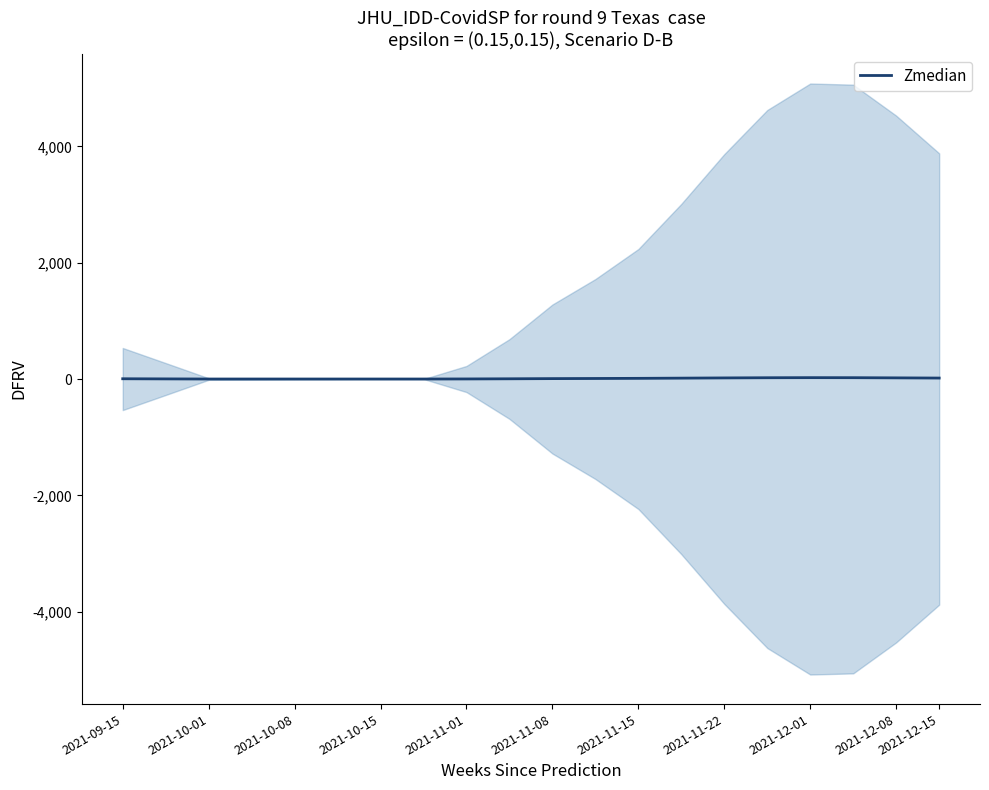

How many values are below 7?

10